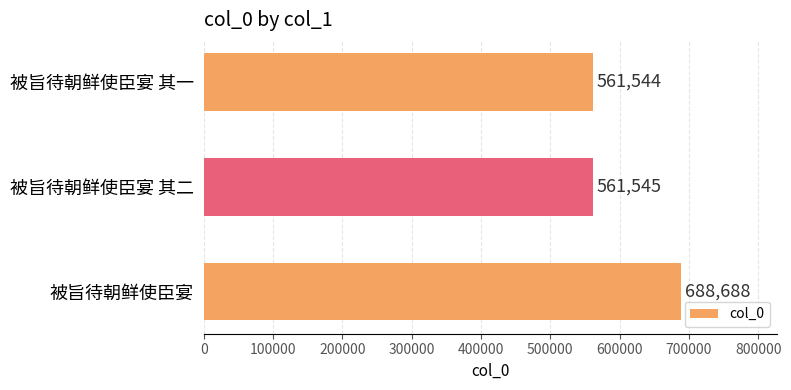

Reading top to bottom, transcribe all the data shown in this chart.

561544	561545	688688